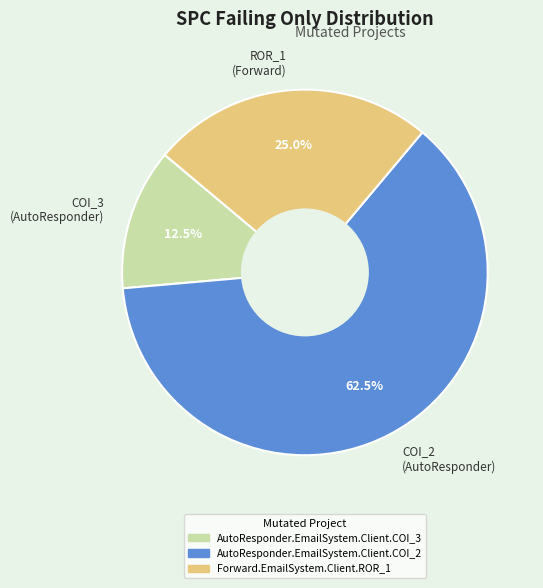

How many segments does this pie chart have?

3